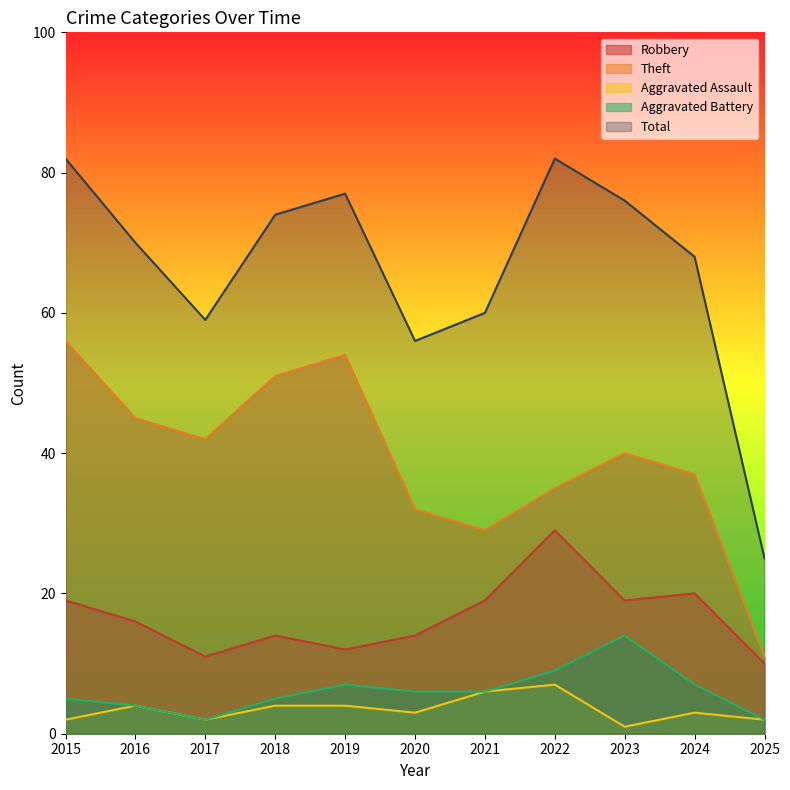

At which category does Aggravated Battery reach its first local valley?

2017